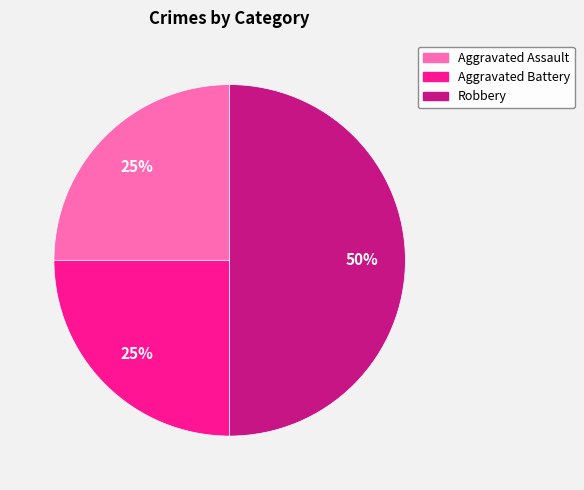

To the nearest percent, what percentage of the pie is Robbery?

50%